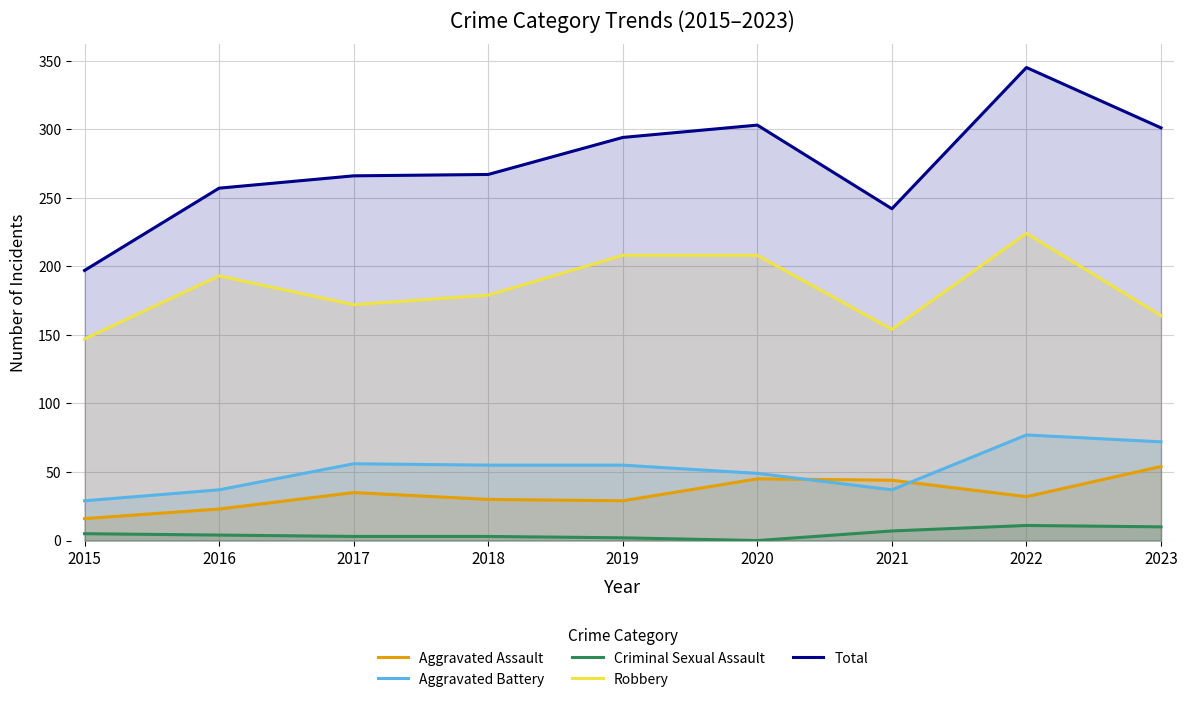

Does the chart have visible grid lines?

Yes